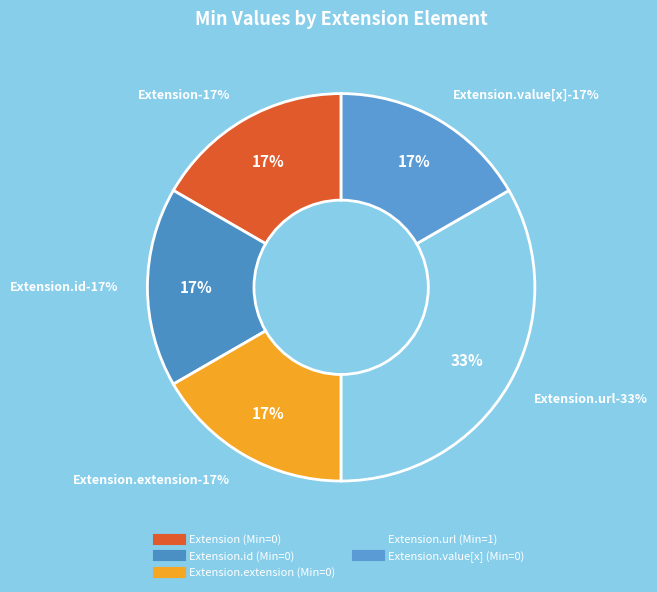

Count the number of slices in the pie.

5